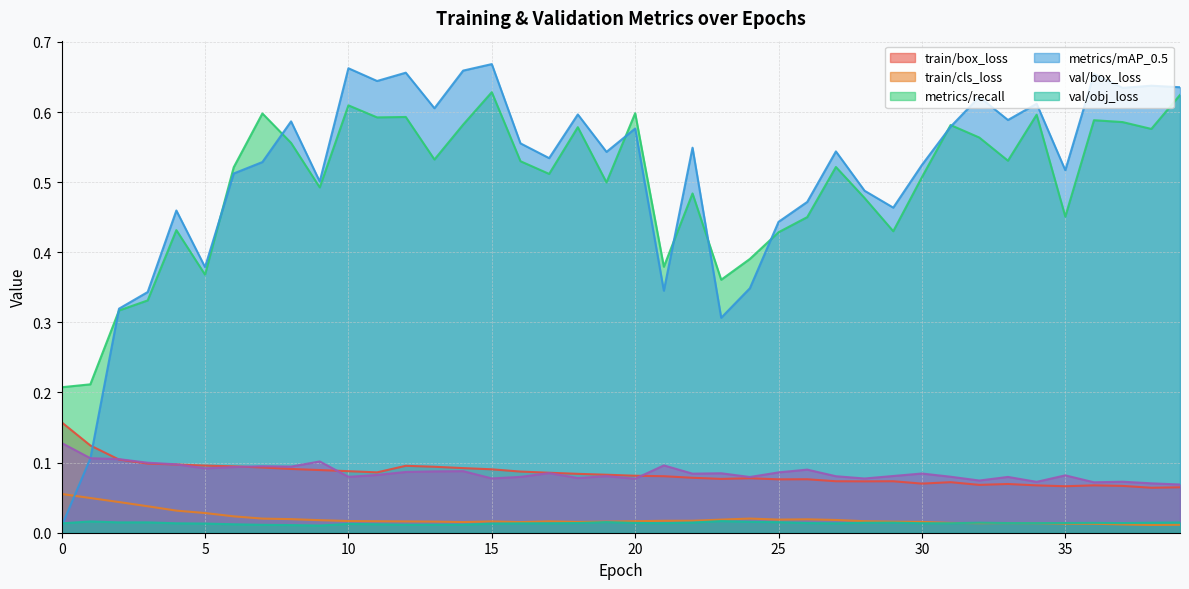

True or false: val/obj_loss and train/box_loss cross at least once.

False